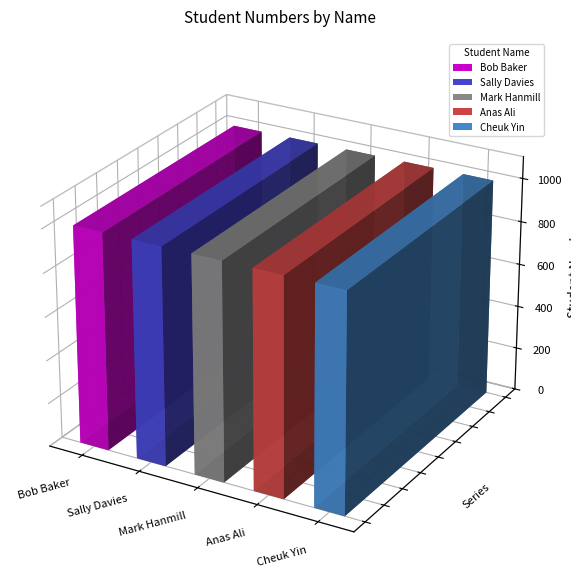

Rank the categories by value from lowest to highest.

Bob Baker, Sally Davies, Mark Hanmill, Anas Ali, Cheuk Yin